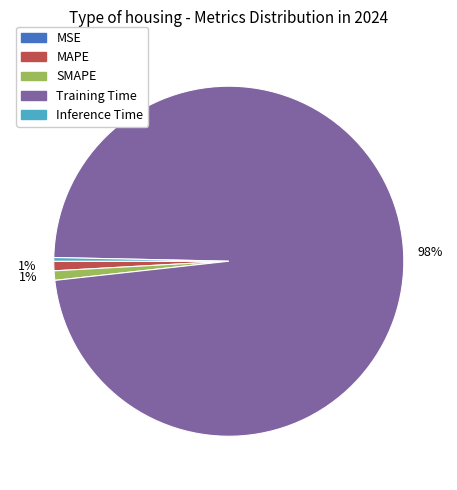

What is the largest slice in the pie chart?

Training Time